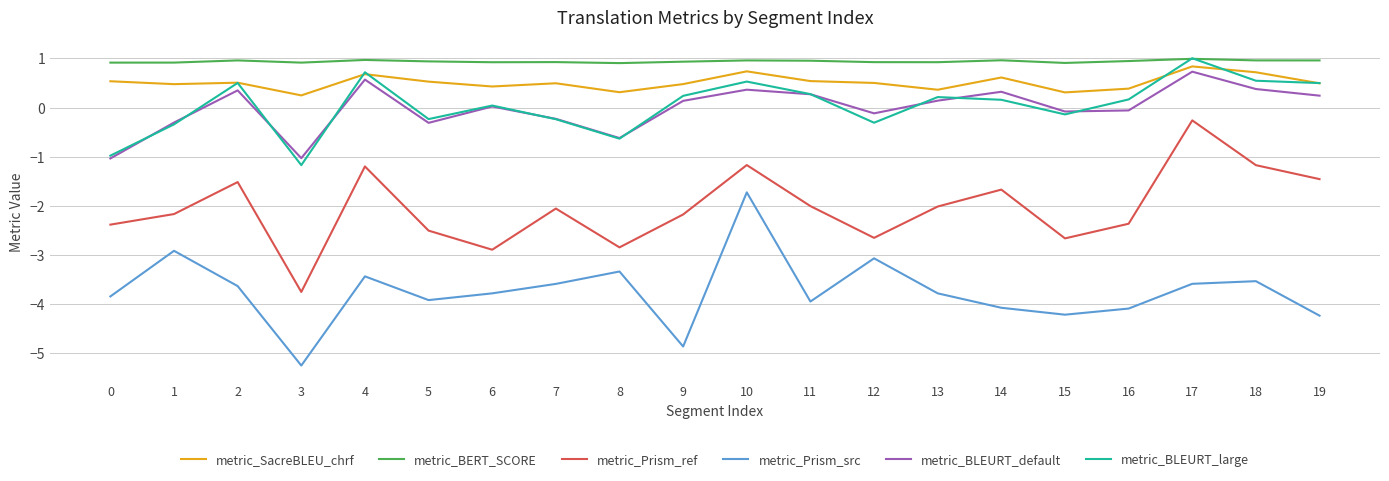

True or false: metric_Prism_src has a value of -2.9 at 1.

True